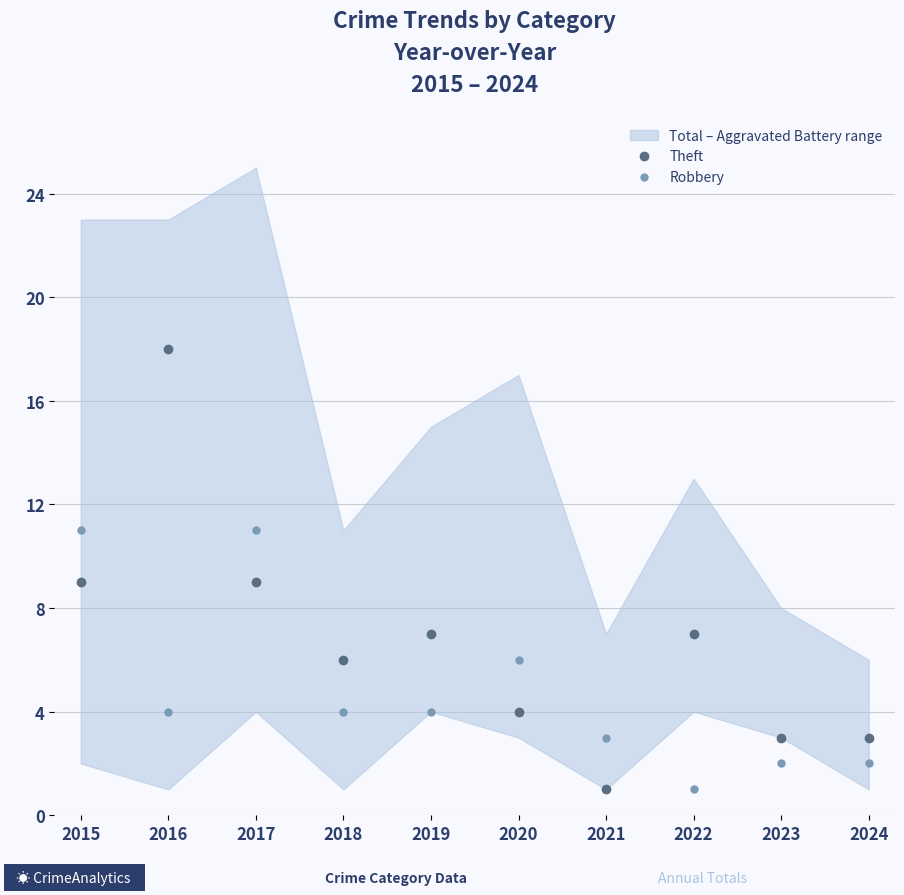

How many data points in Robbery are less than 4?

4